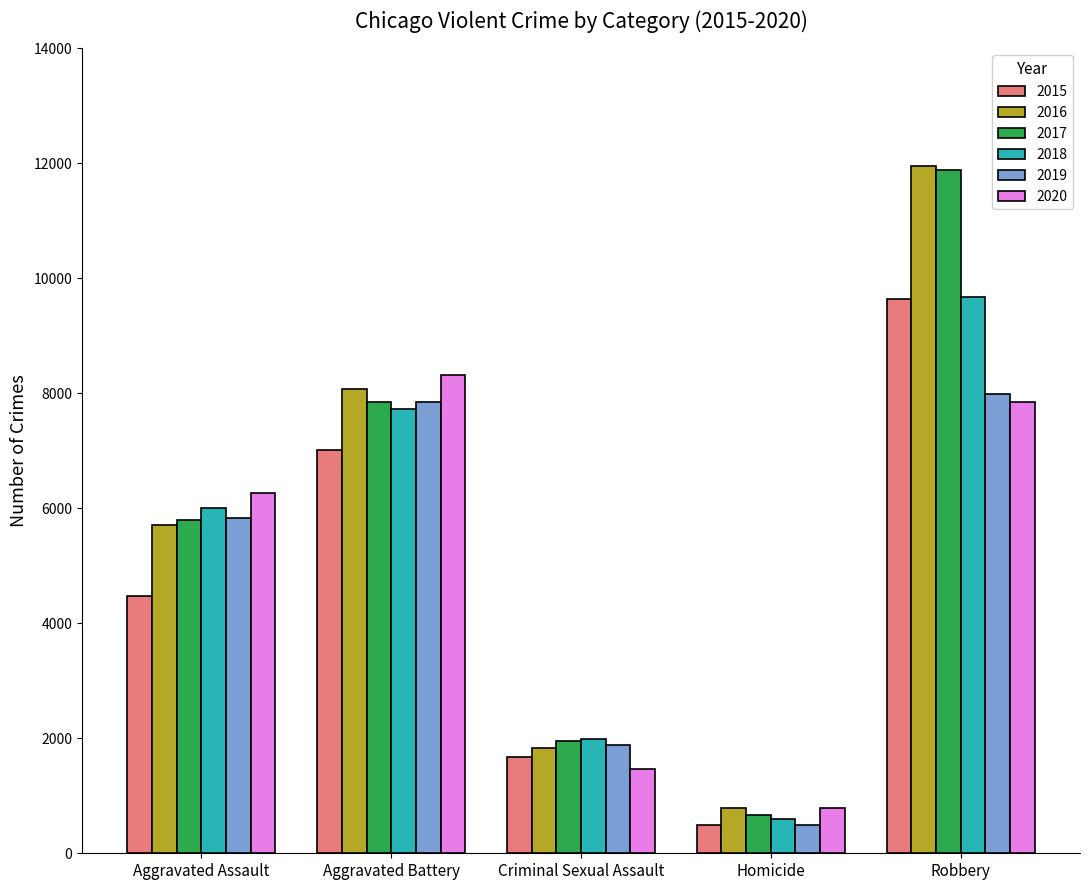

Reading left to right, transcribe all the data shown in this chart.

2015: 4480	7018	1679	496	9638
2016: 5712	8085	1825	786	11960
2017: 5793	7845	1954	672	11880
2018: 6001	7734	1995	589	9680
2019: 5841	7857	1888	498	7994
2020: 6263	8319	1465	787	7855